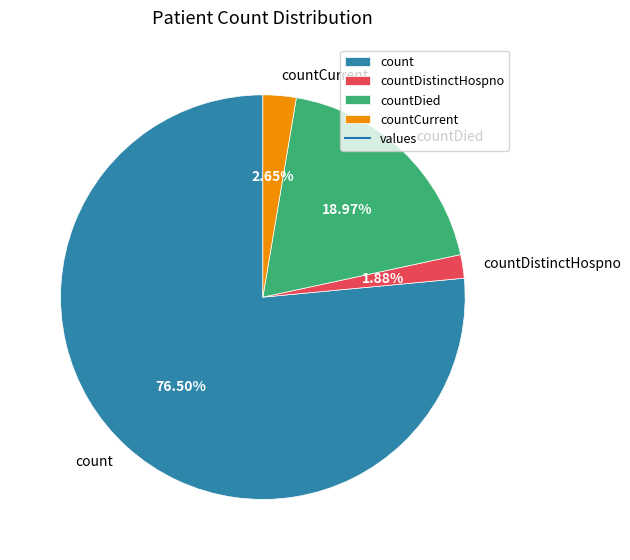

To the nearest percent, what is the average slice percentage?

25%